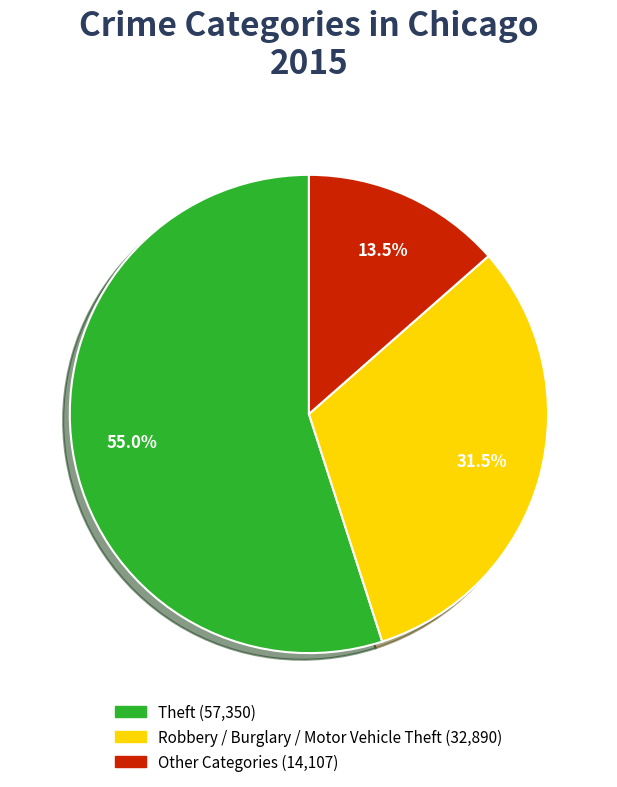

Is there any slice that represents more than half of the pie?

Yes